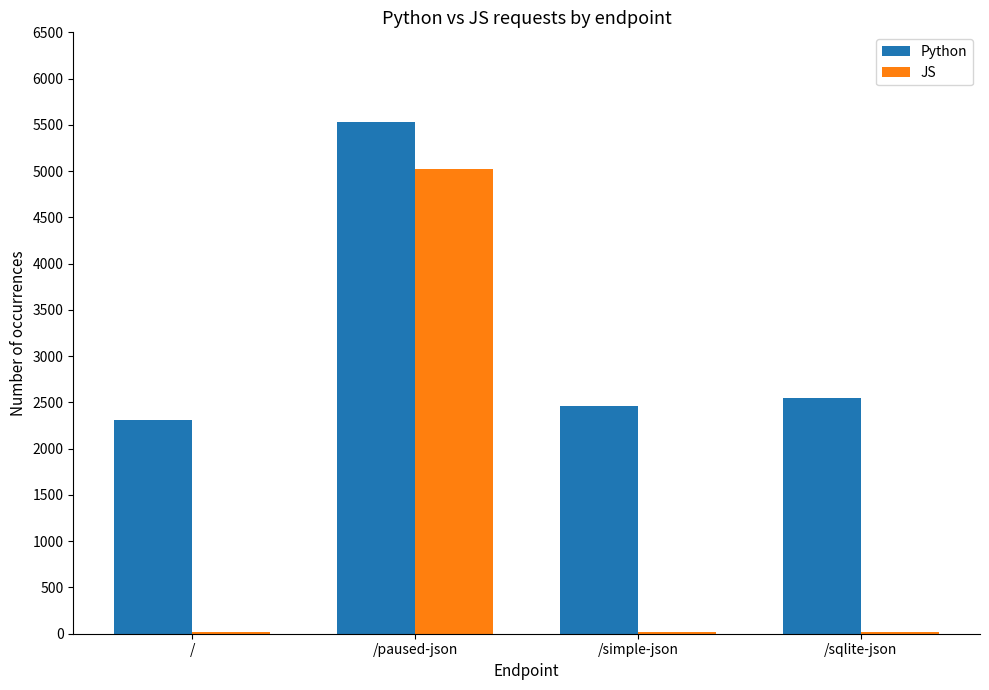

Which series has the widest spread of values?

JS